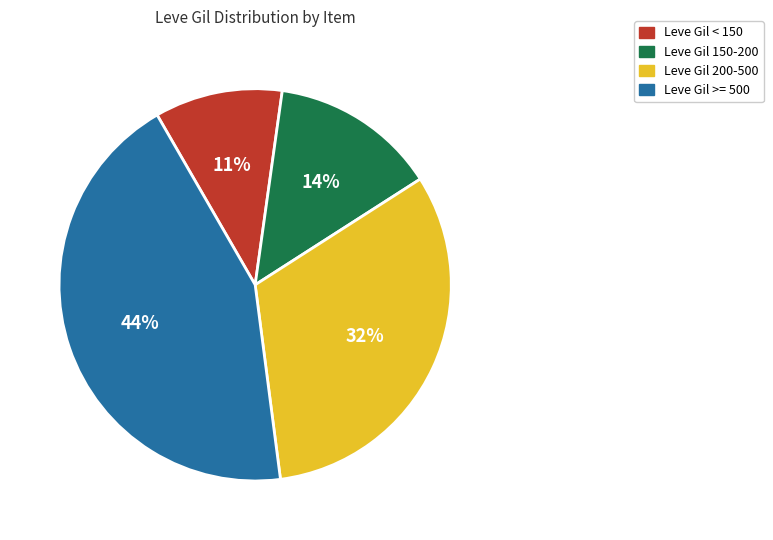

Approximately how many times larger is the value at Leve Gil < 150 compared to Leve Gil 200-500?

0.3